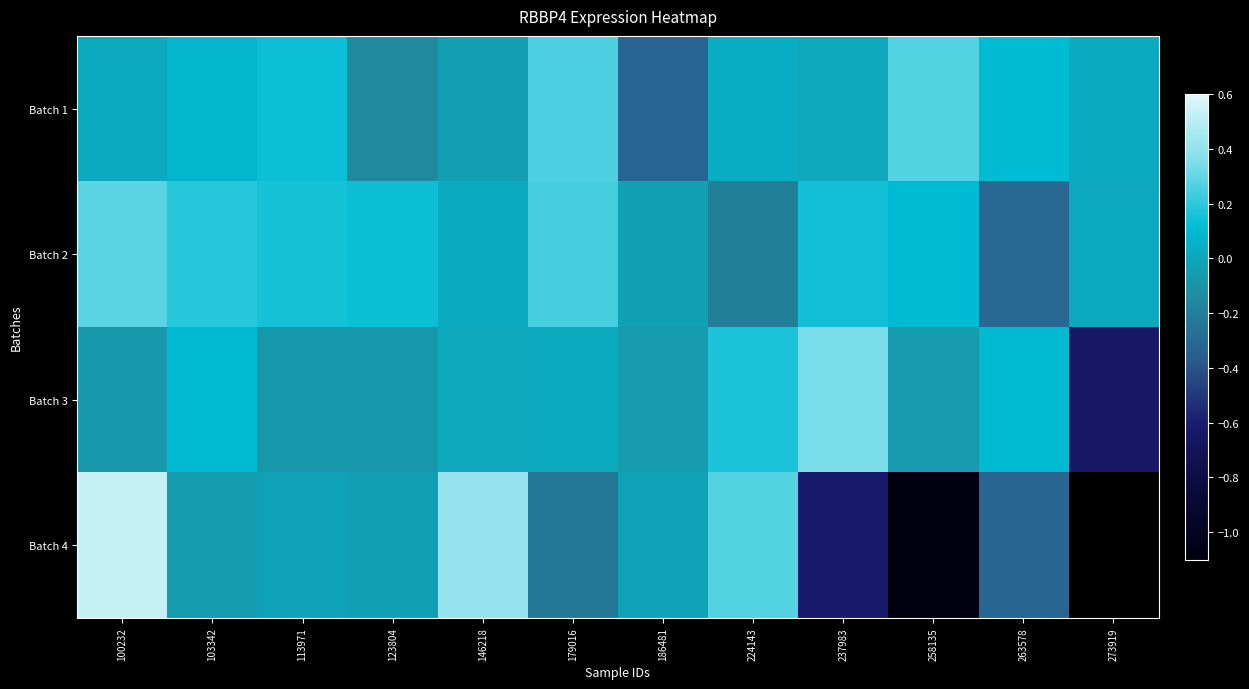

Between 113971 and 179016, which series saw the biggest shift?

Batch 4